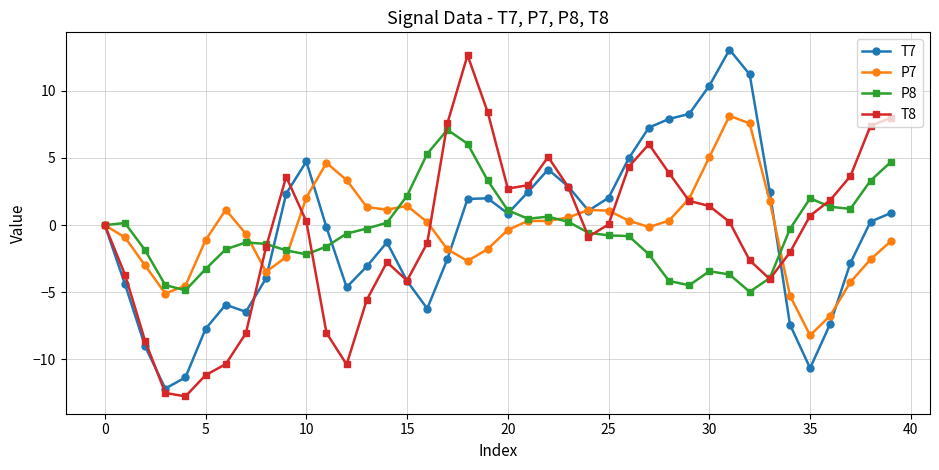

True or false: P7 has more than 1 interior local peaks.

True